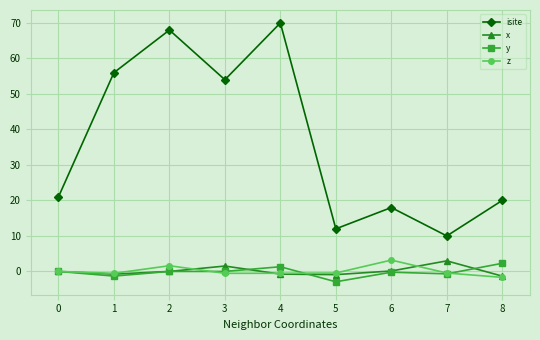

In isite, how many points are lower than both neighbors (excluding endpoints)?

3